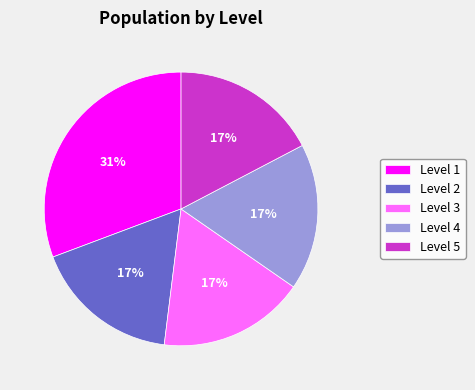

What percentage is the Level 5 slice, to the nearest percent?

17%